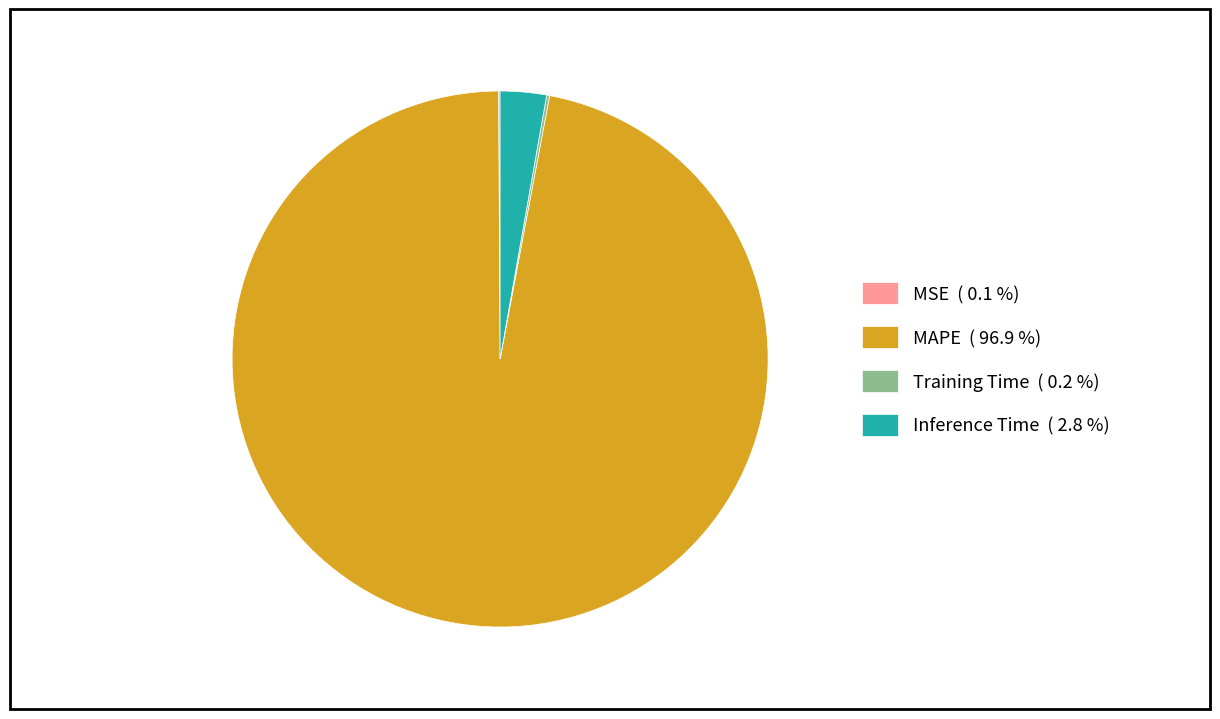

Which category has the biggest portion of the pie?

MAPE